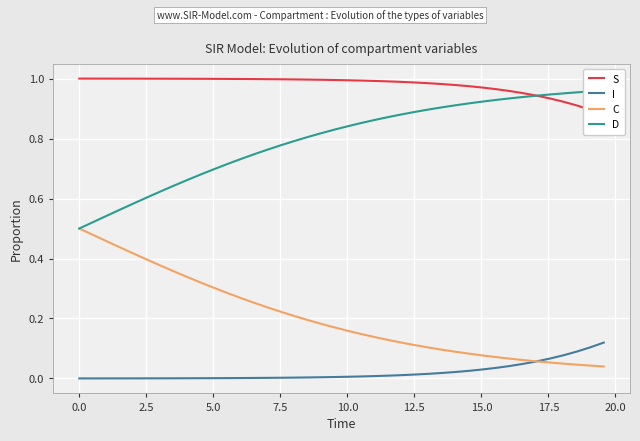

At how many categories does at least one series exceed 0?

40